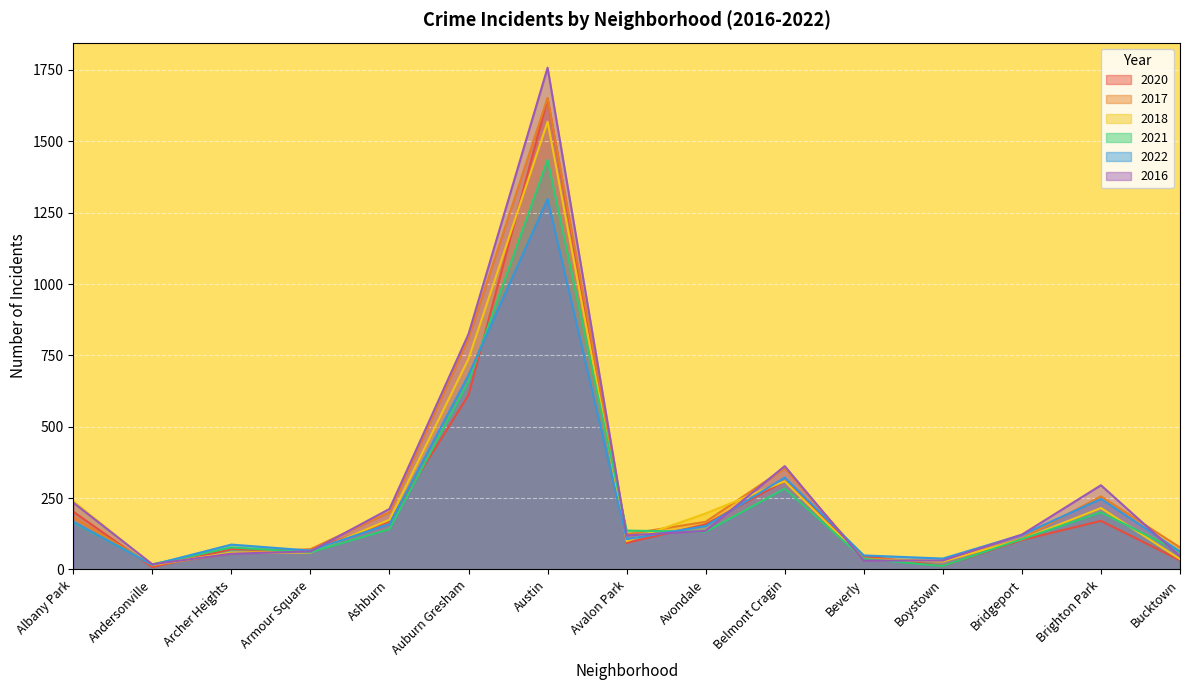

Where does the 2018 series first go above 106?

Albany Park